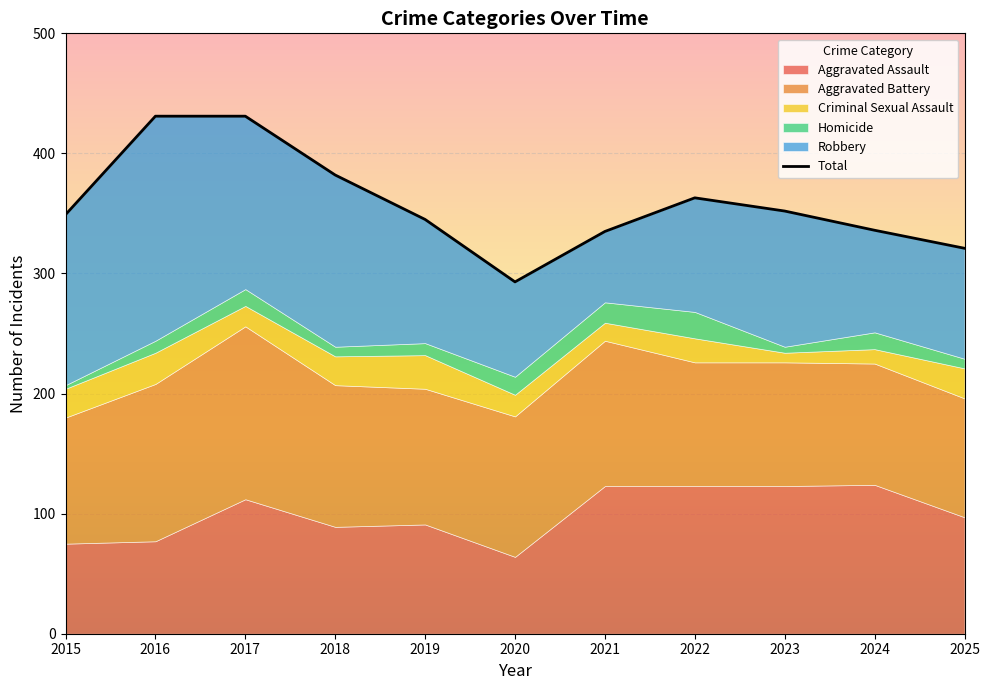

At which category does the data reach its first local peak?

2022